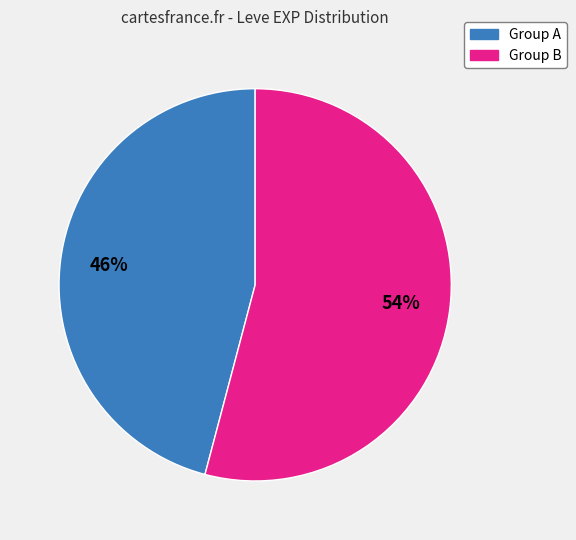

To the nearest percent, what is the average slice percentage?

50%